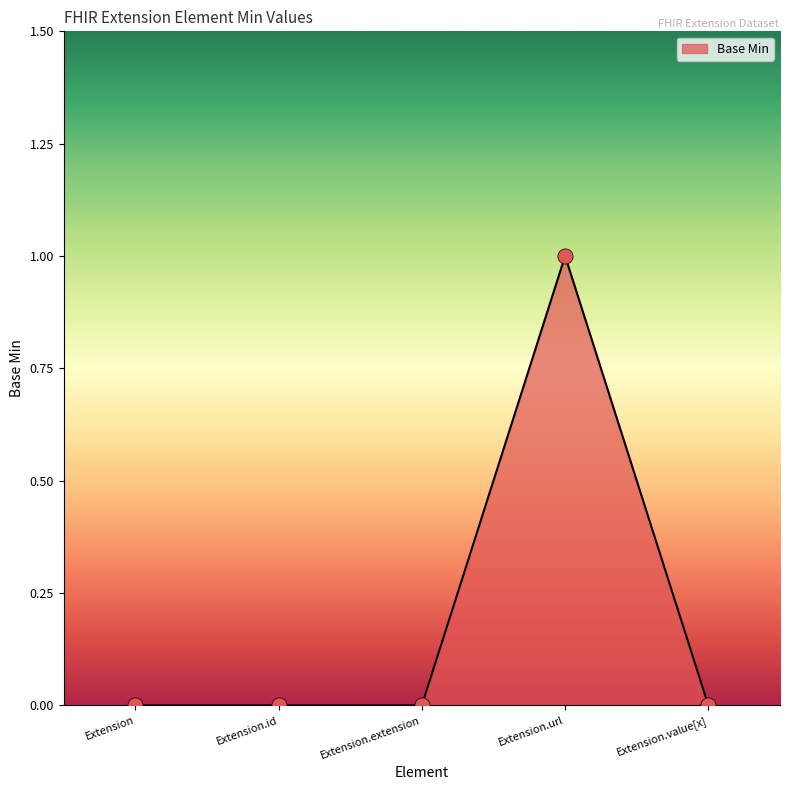

Which has a higher value, Extension.id or Extension.url?

Extension.url